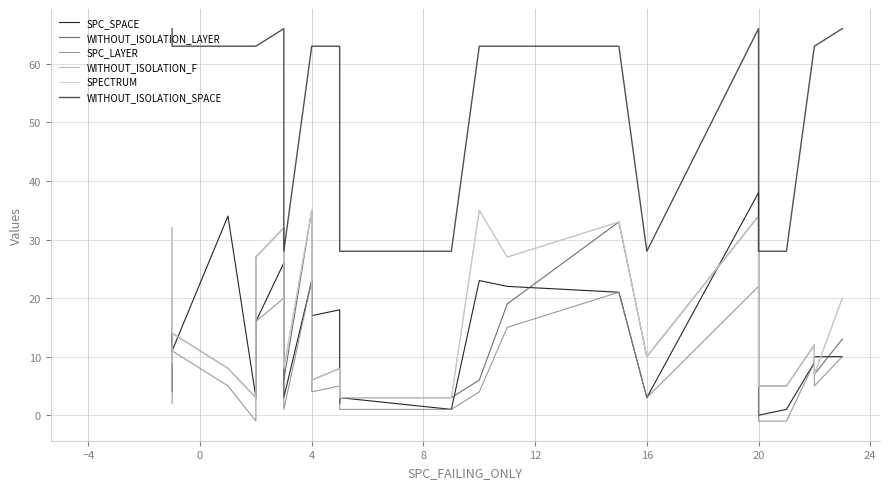

True or false: SPECTRUM and WITHOUT_ISOLATION_SPACE cross at least once.

False